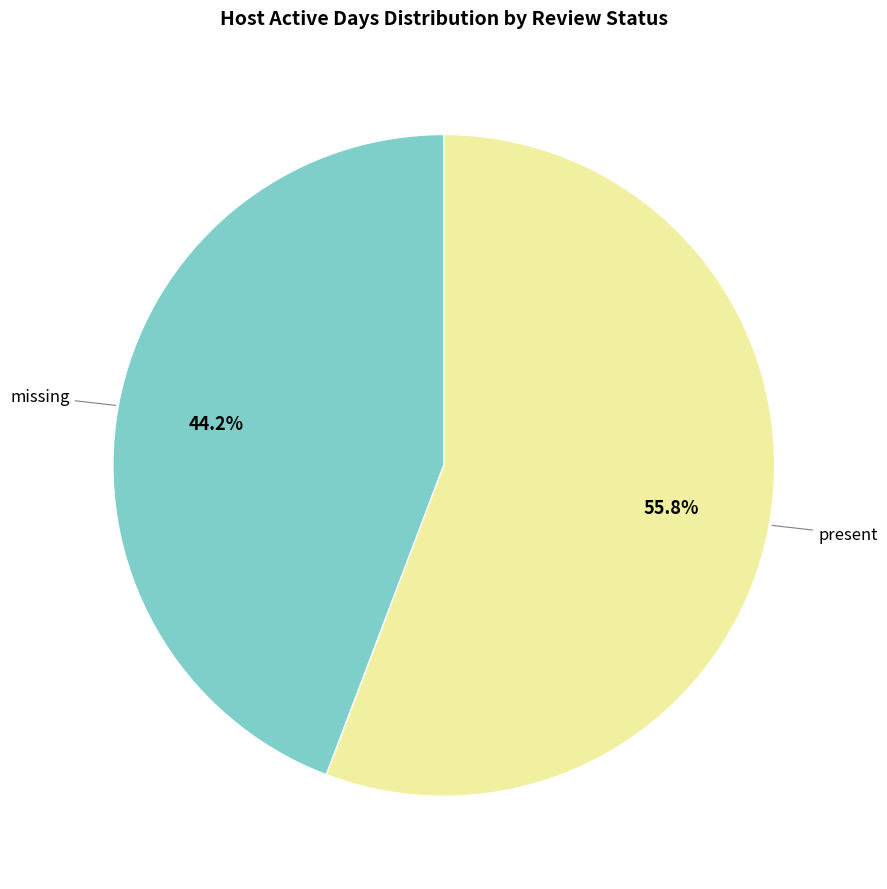

Is there any slice that represents more than half of the pie?

Yes